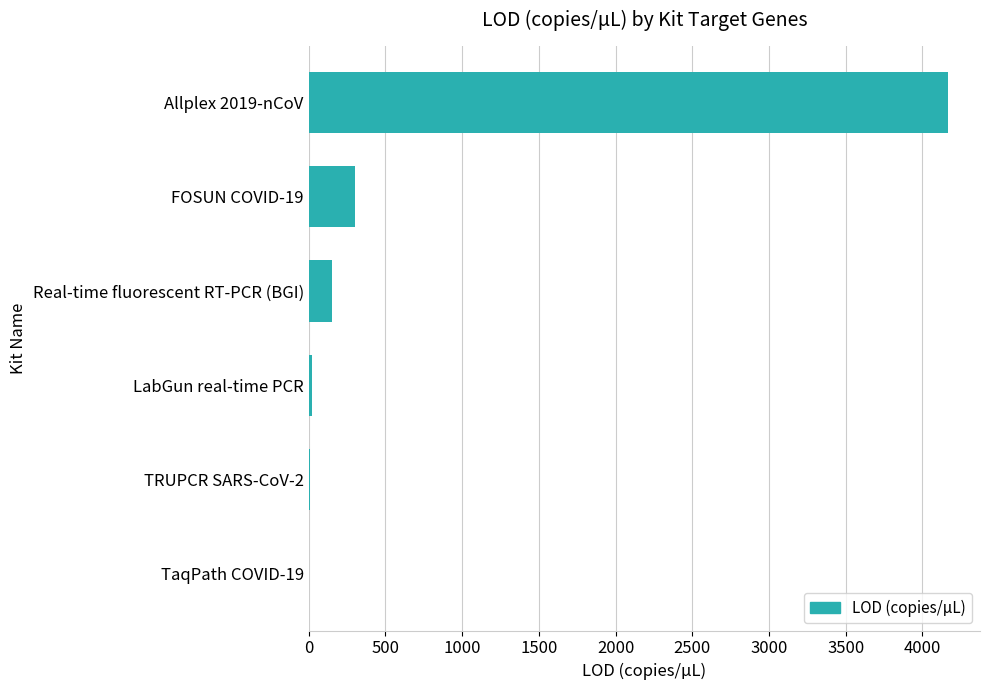

What is the sum of all values?

4649